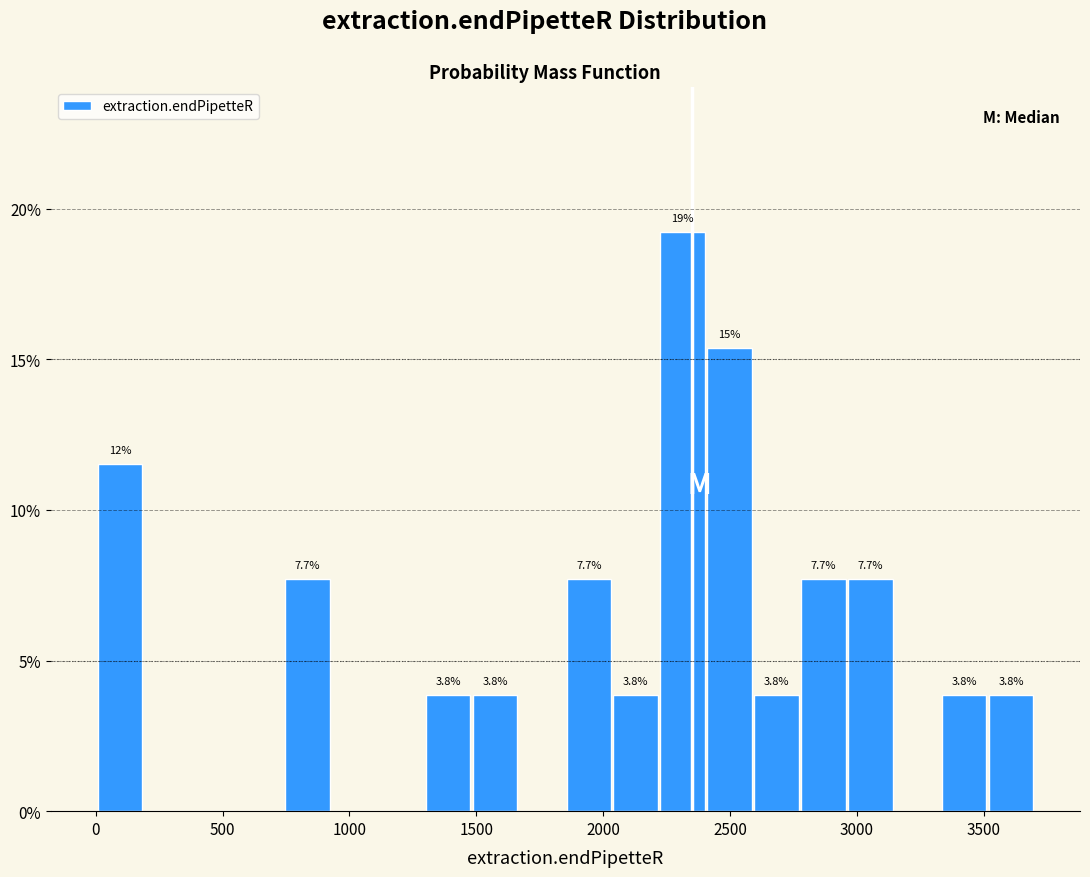

Around what value on the x-axis is the tallest bar? Give the approximate position of its centre, as read against the axis.

2300